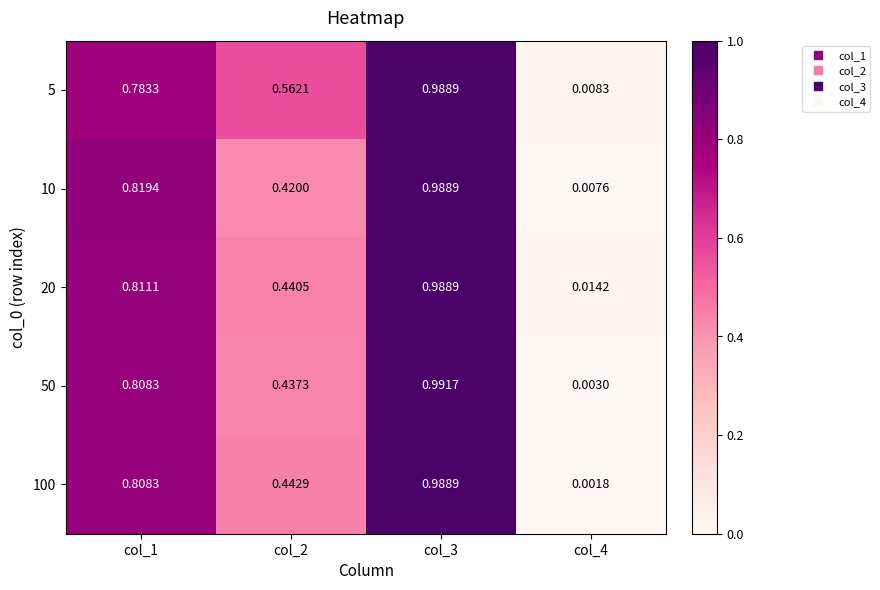

Is the value of 10 at col_2 greater than the value of 100 at col_1?

No